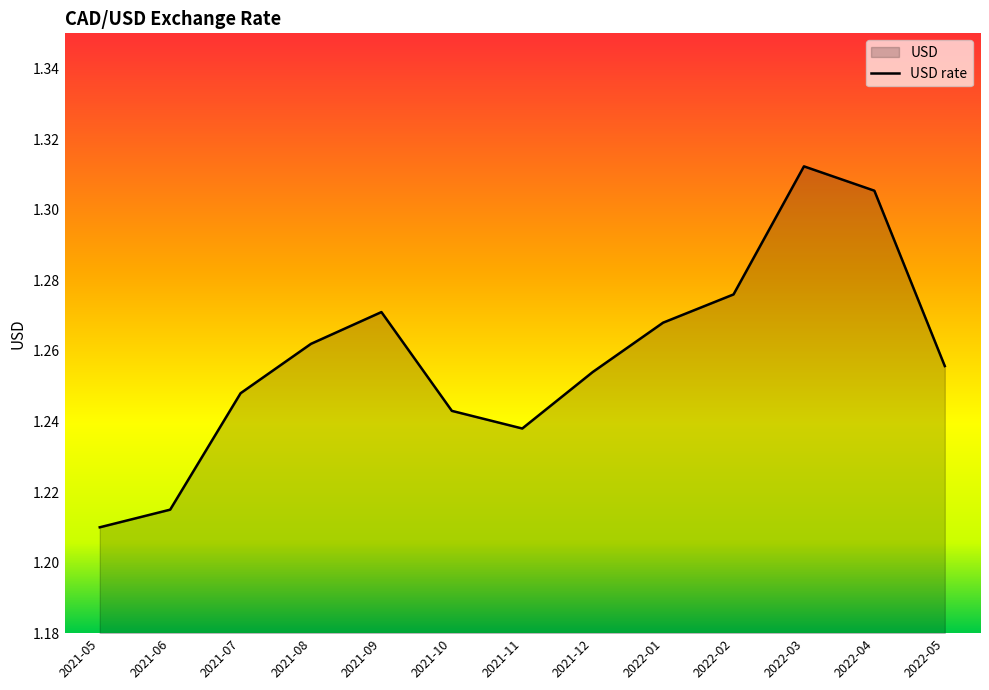

Does the chart display data point markers on the line(s)?

No